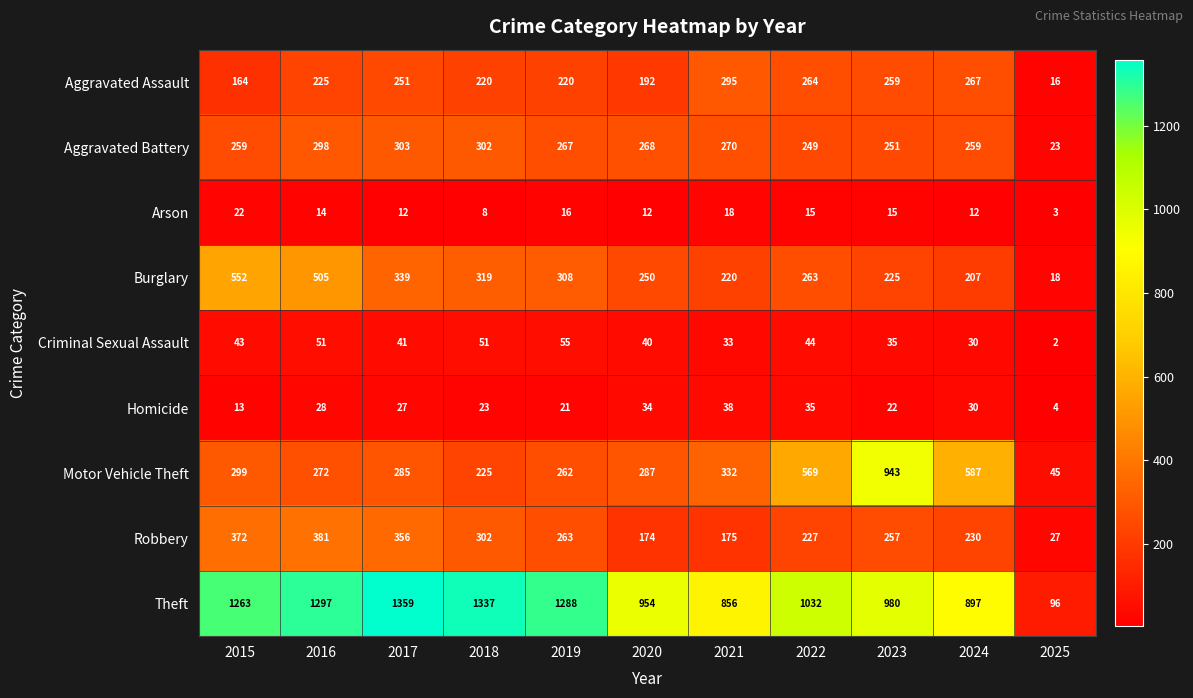

Is it true that Burglary equals 319 at 2018?

True